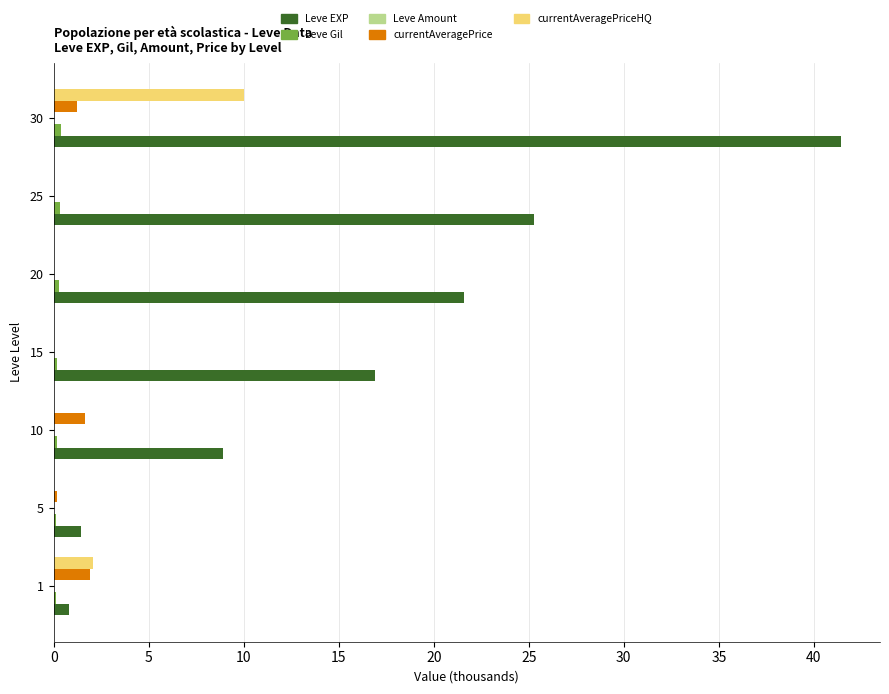

What is the total value across all series at 25?

25.6